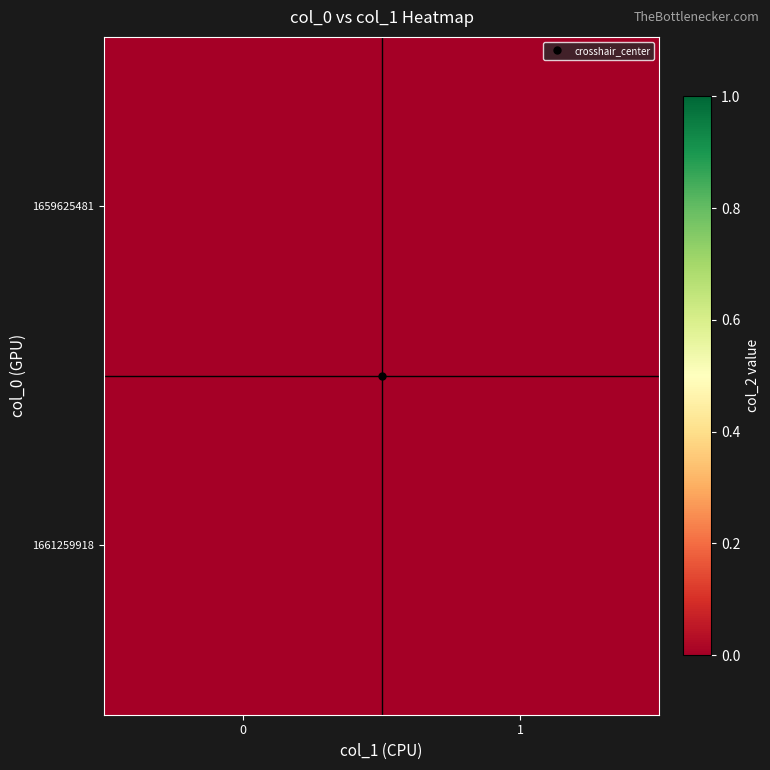

Which series changed the most between col_1=0 and col_1=1?

1661259918